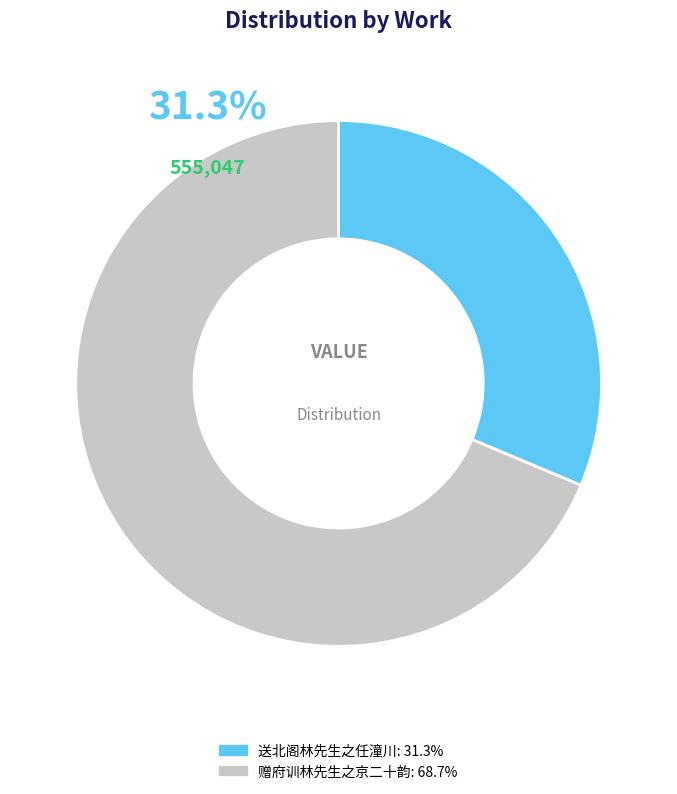

What portion of the pie excludes 送北阁林先生之任潼川?

68.7%